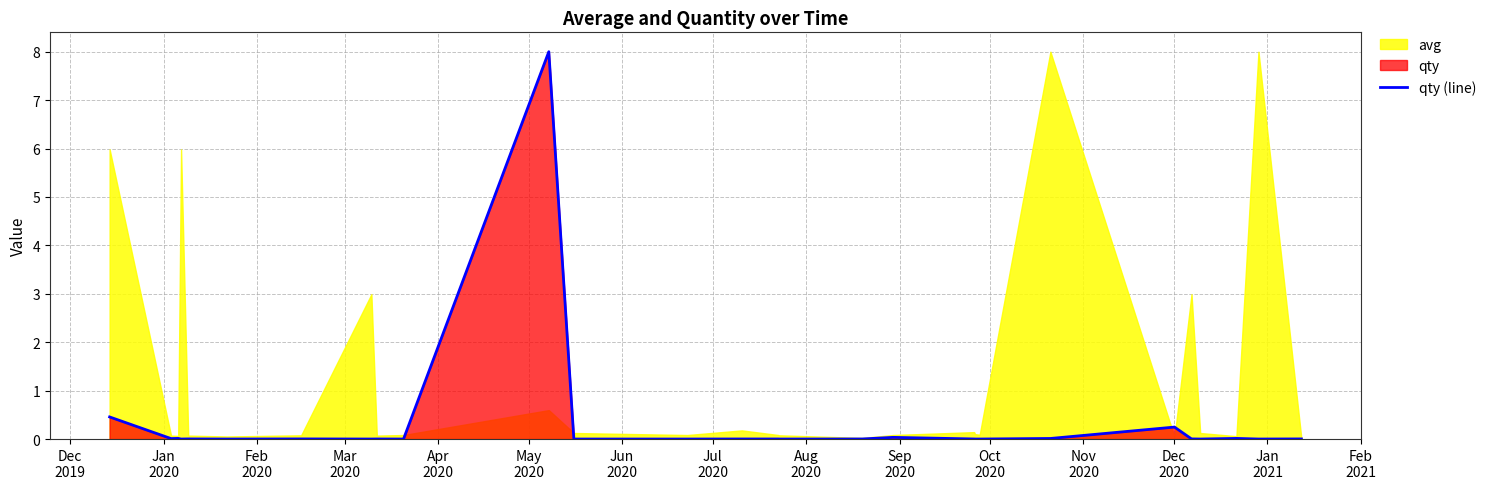

What is the highest value of the qty (line) series?

8.0